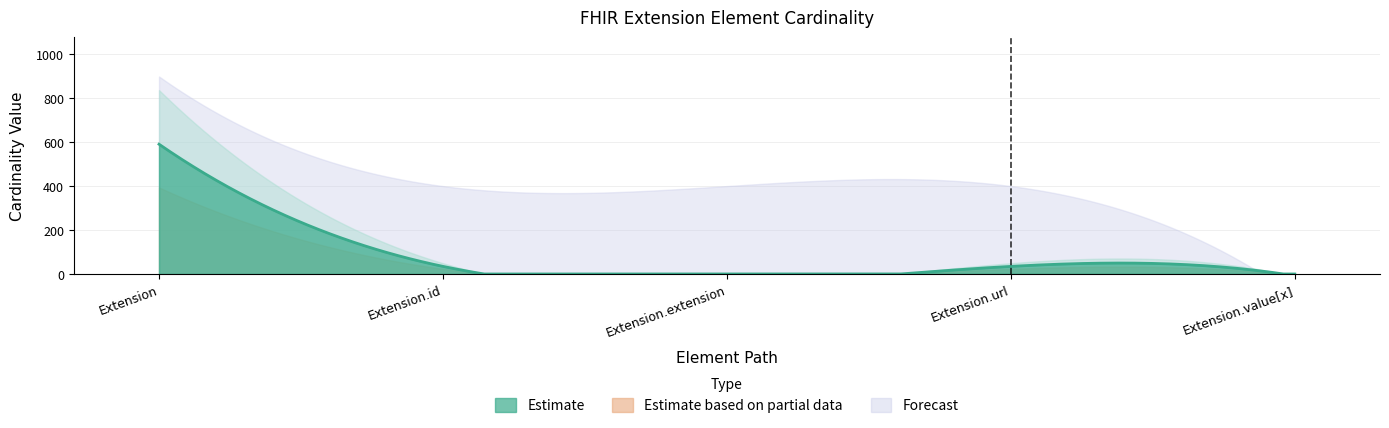

At which category does Max_numeric reach its first local valley?

Extension.extension